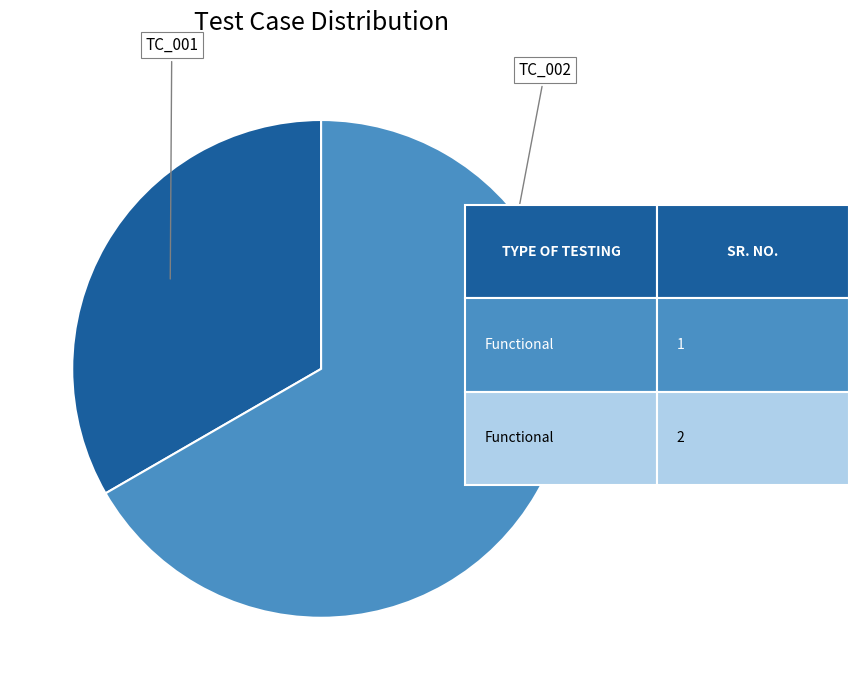

How many segments does this pie chart have?

2